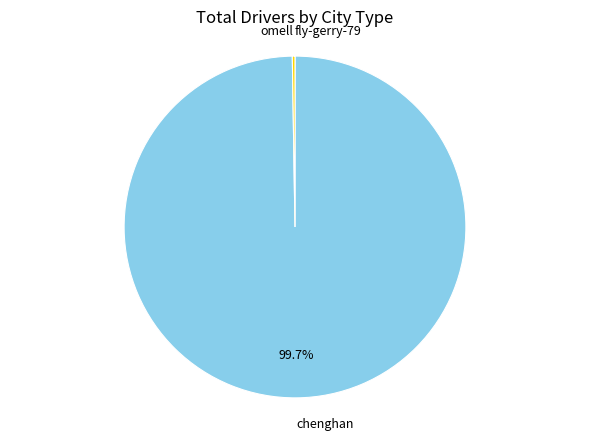

What is the majority slice?

chenghan